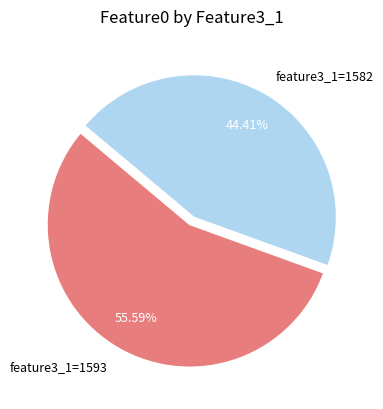

Rank the categories by value from lowest to highest.

feature3_1=1582, feature3_1=1593